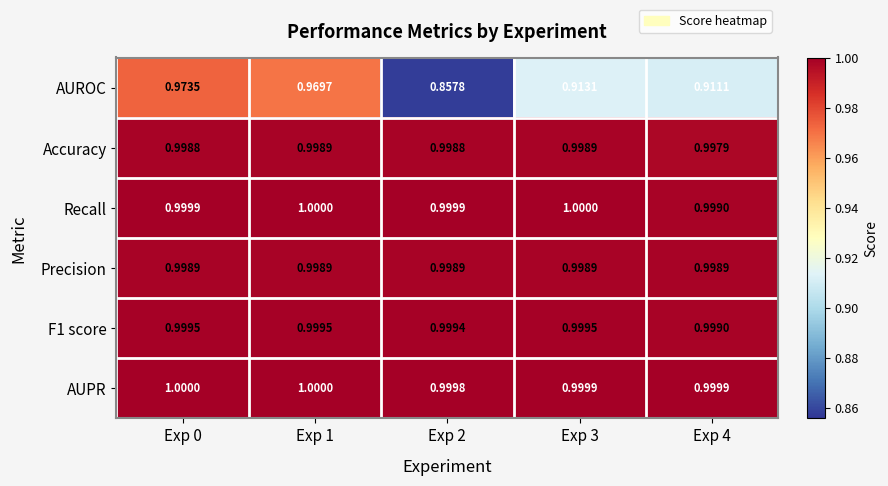

Between Exp 1 and Exp 3, which series saw the biggest shift?

AUROC